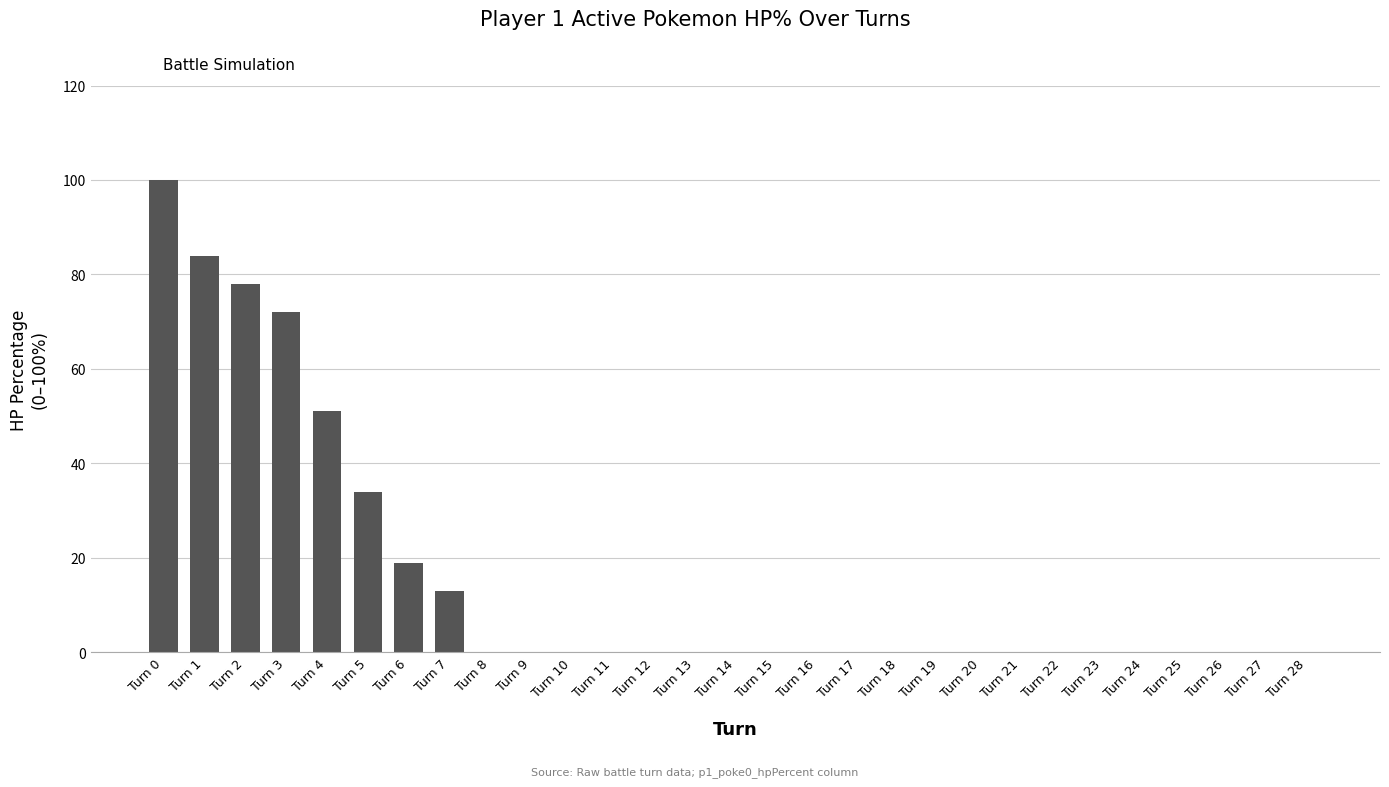

The value at Turn 3 is 72. True or false?

True